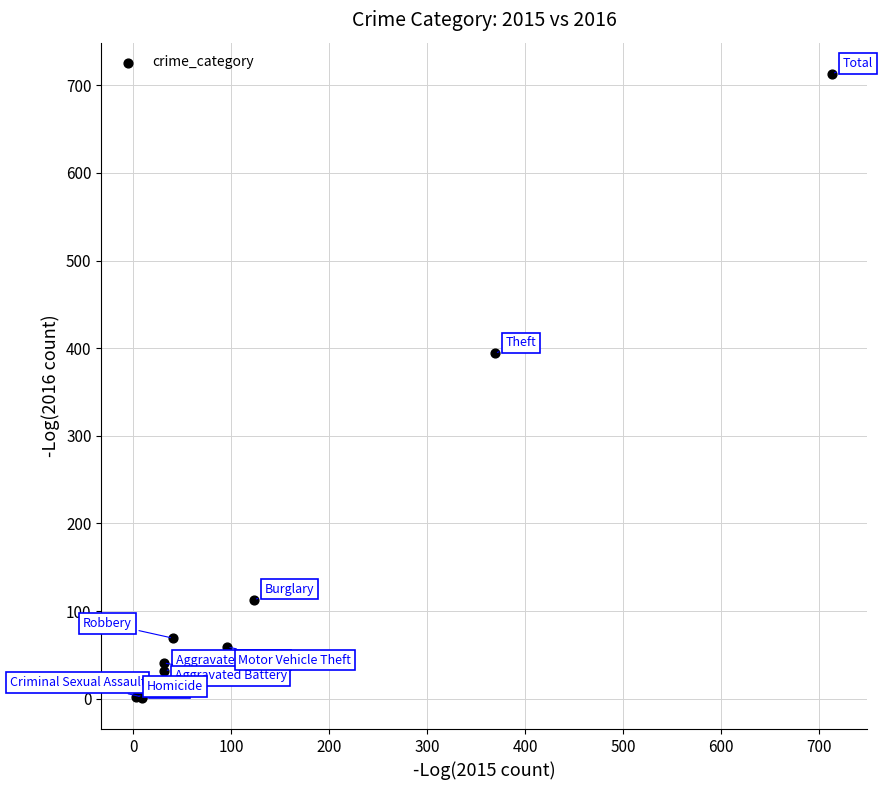

What Y value in the scatter plot is closest to 357?

394